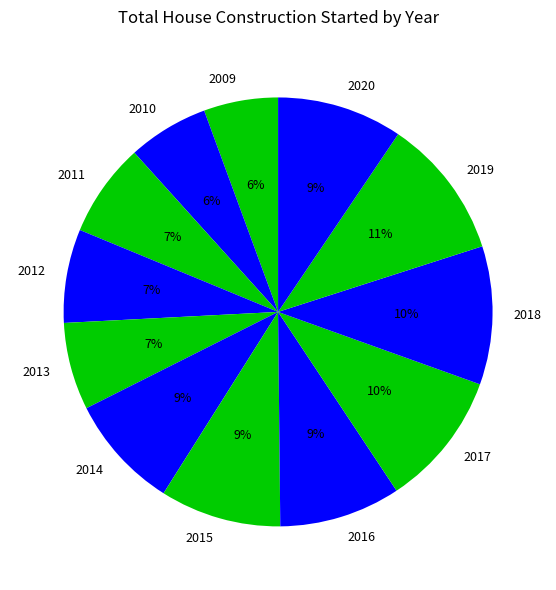

Do 2019 and 2018 together represent more than half of the pie?

No